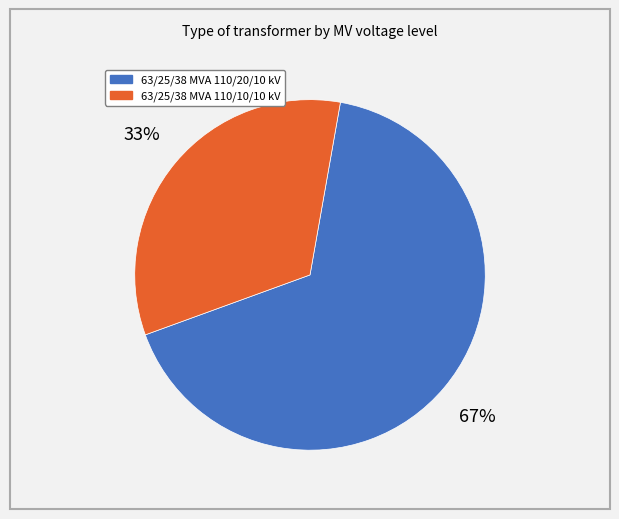

What is the smallest slice in the pie chart?

63/25/38 MVA 110/10/10 kV